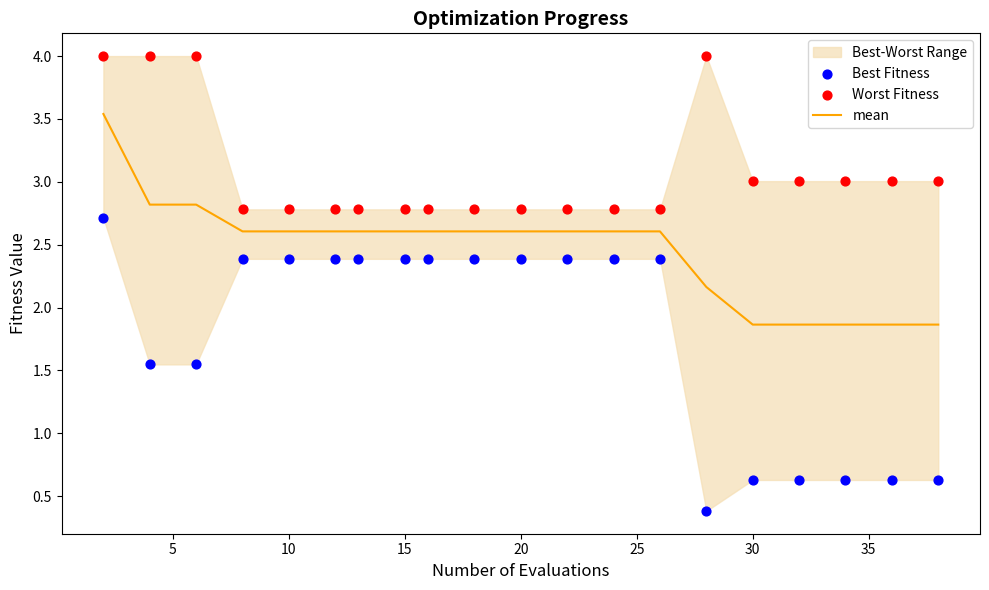

Which series has the largest Y range (max minus min)?

Best Fitness